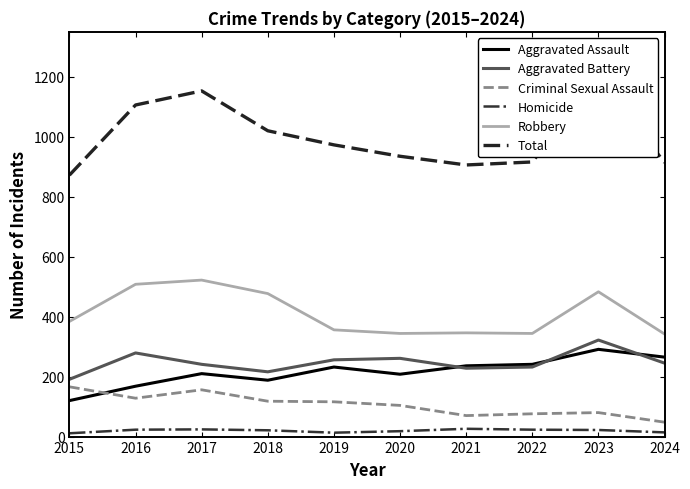

Rank the series by their maximum value, from highest to lowest.

Total, Robbery, Aggravated Battery, Aggravated Assault, Criminal Sexual Assault, Homicide